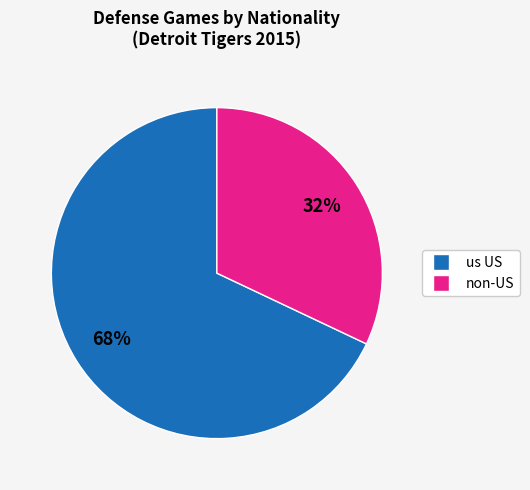

To the nearest percent, what is the difference between the largest and smallest slice percentages?

36%